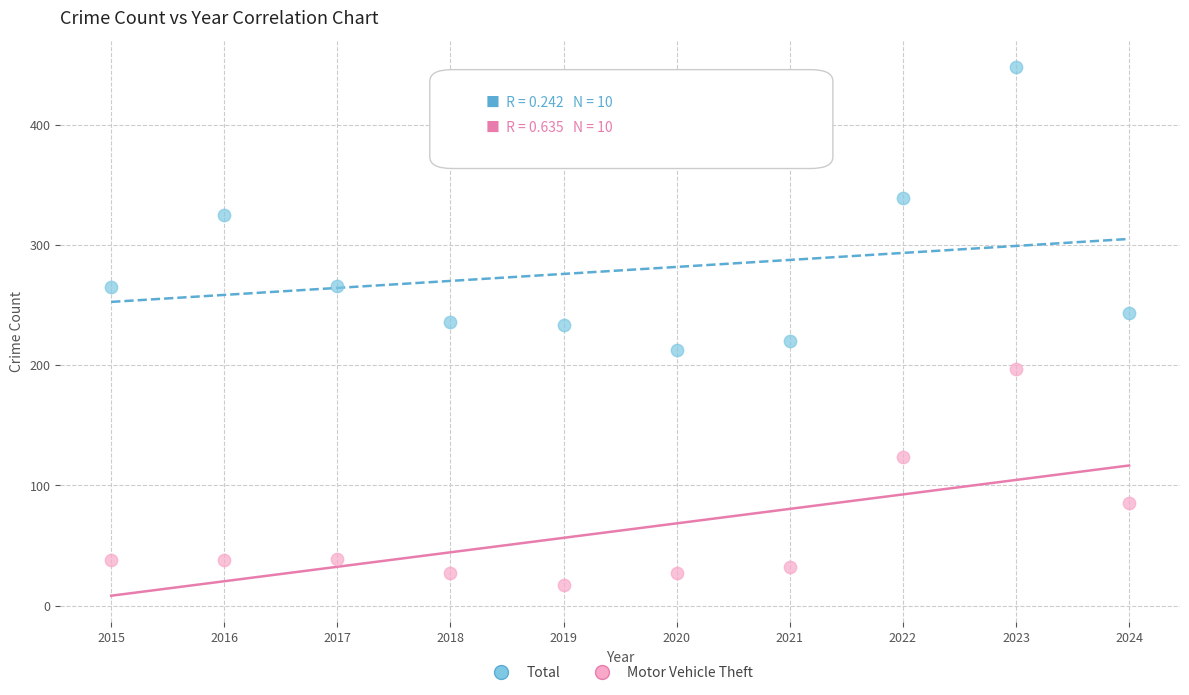

Which series reaches the maximum Y coordinate?

Total